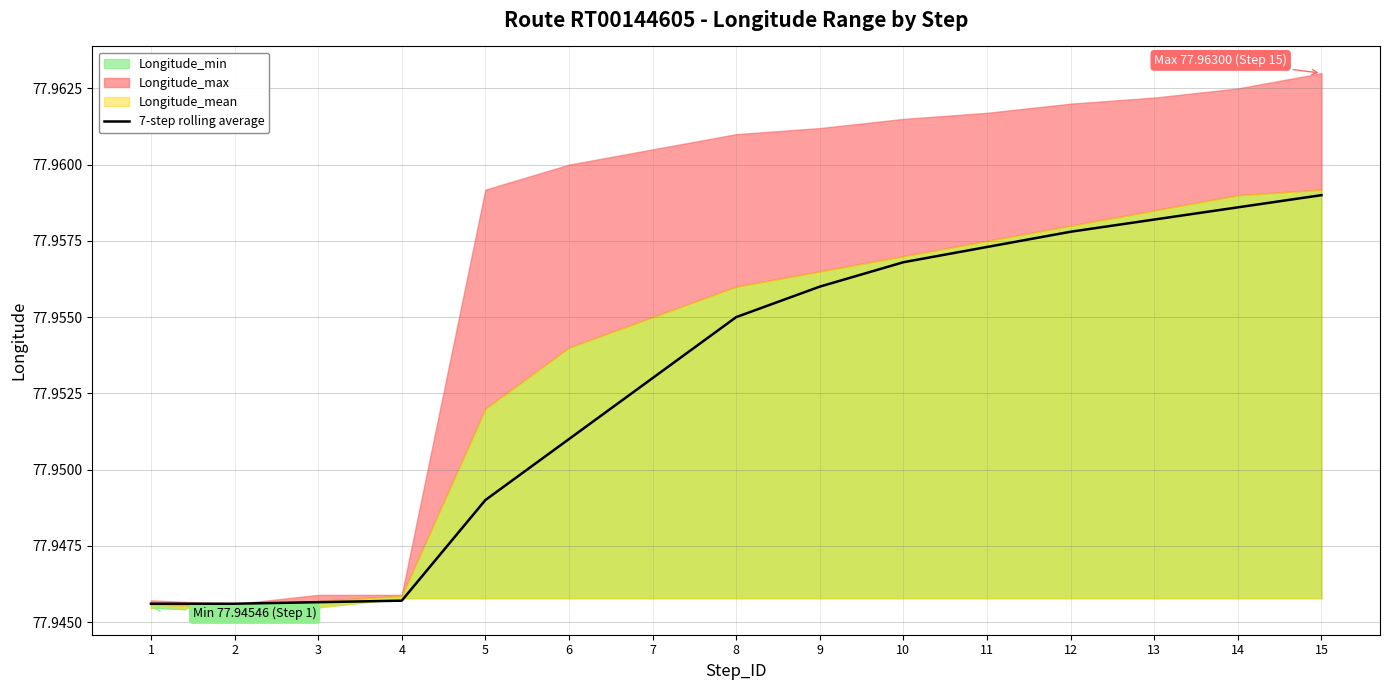

List the labels in order of value, largest first.

15, 14, 13, 12, 11, 10, 9, 8, 7, 6, 5, 4, 3, 1, 2